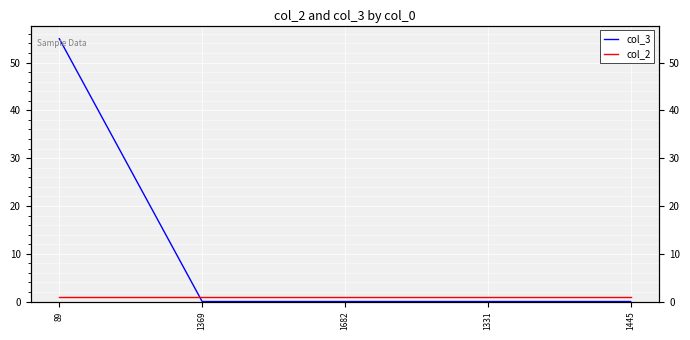

What position from the right is 1331?

2